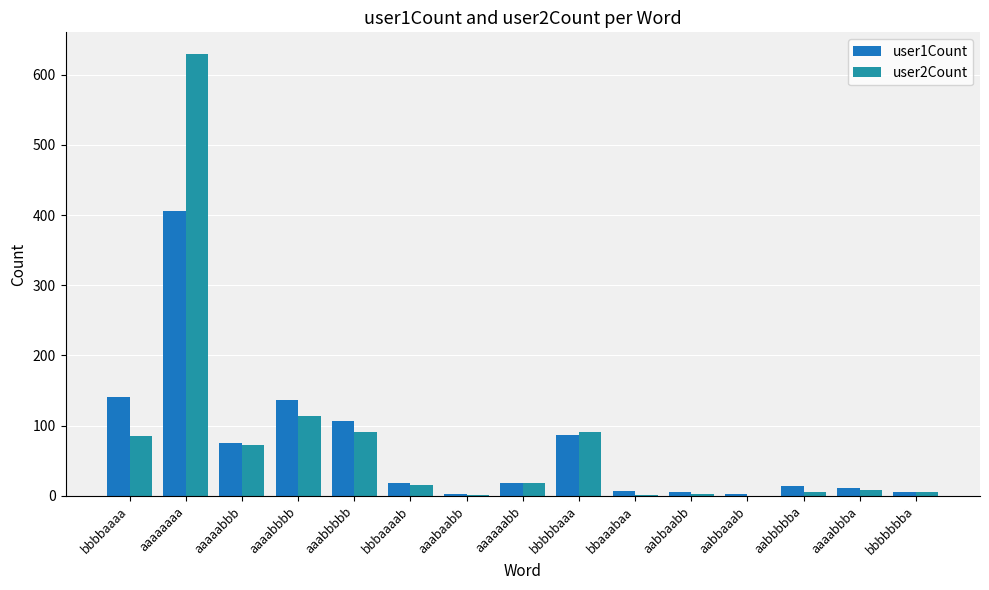

What is the sum of all user2Count values?

1138